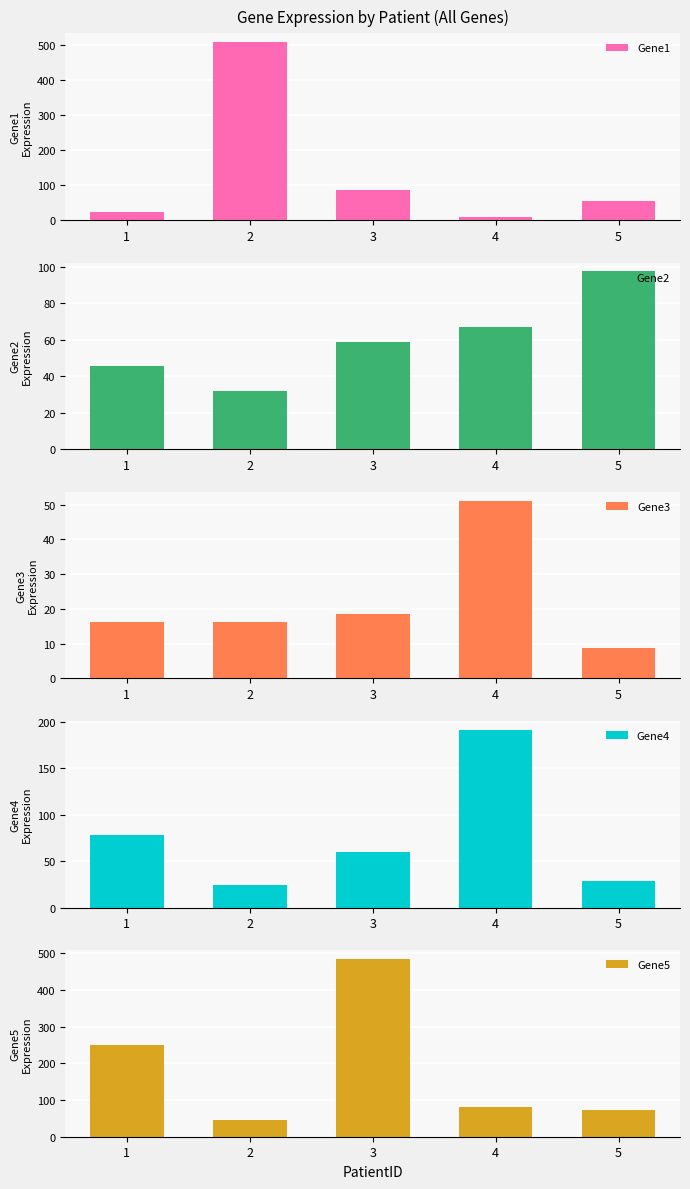

What are all the series names shown in the legend?

Gene1, Gene2, Gene3, Gene4, Gene5